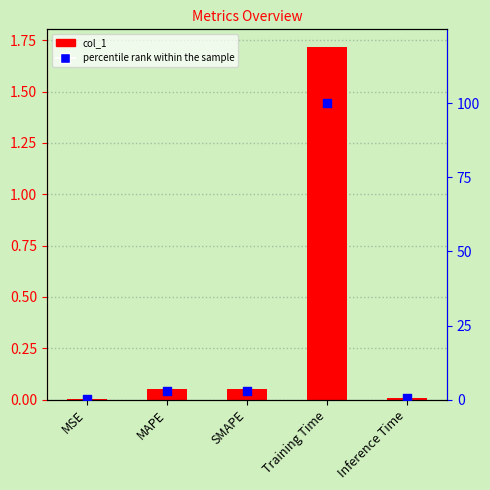

What is the total value across all series at SMAPE?

3.0